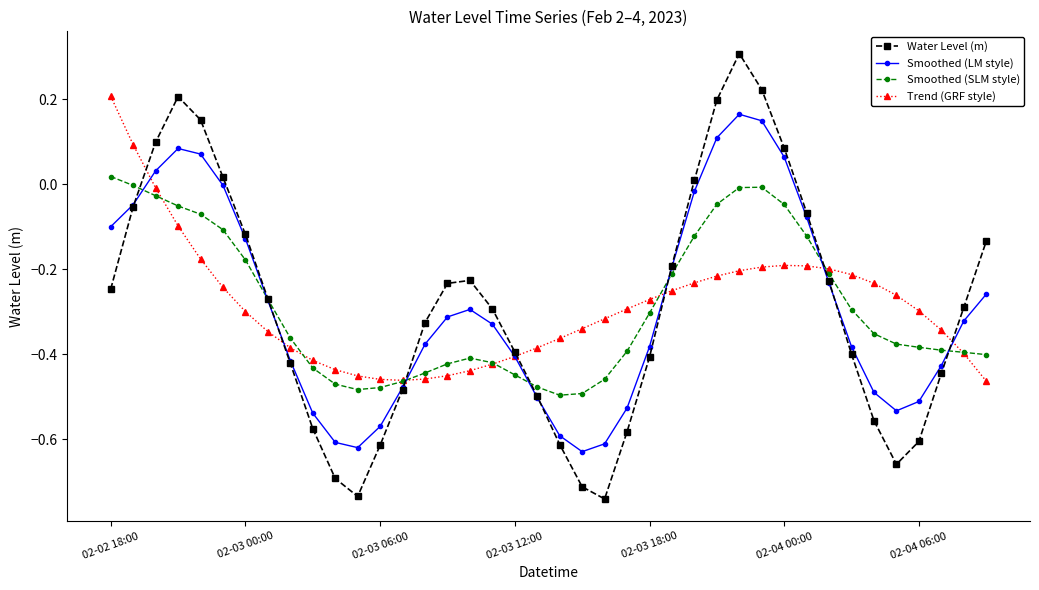

How many positive values does the Water Level (m) series have?

9